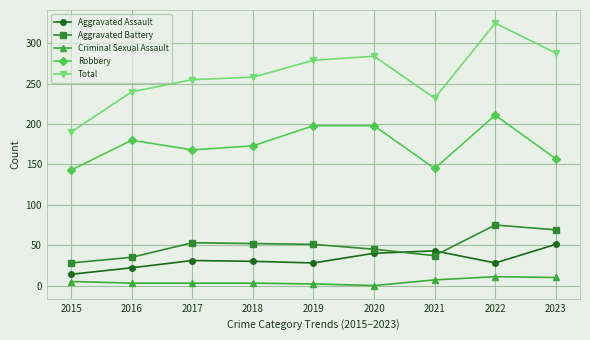

The Aggravated Assault series shows 33 at 2016. True or false?

False